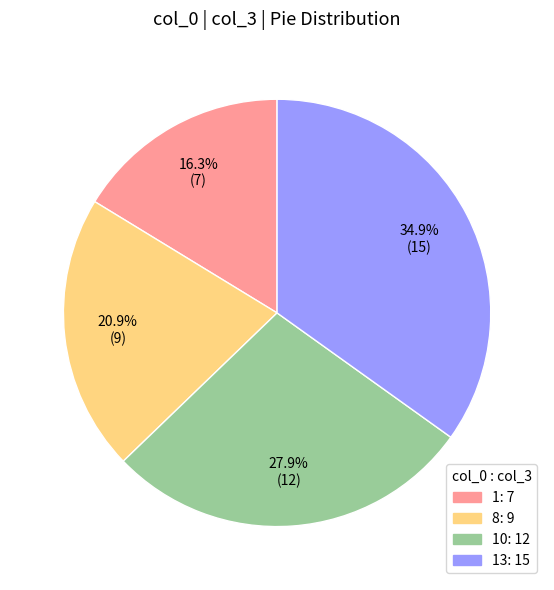

Is there any slice that represents more than half of the pie?

No